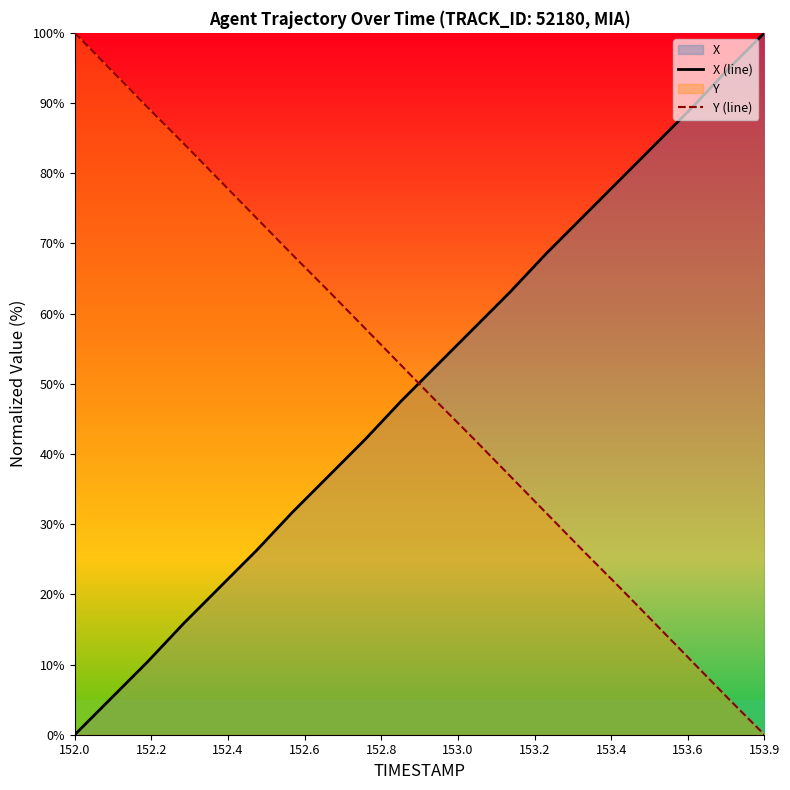

Count the number of categories in the chart.

20